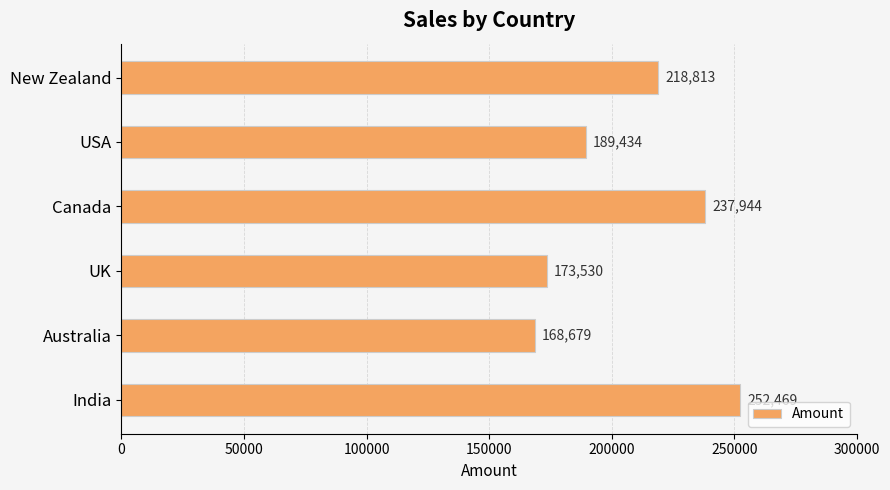

What is the average value?

206812